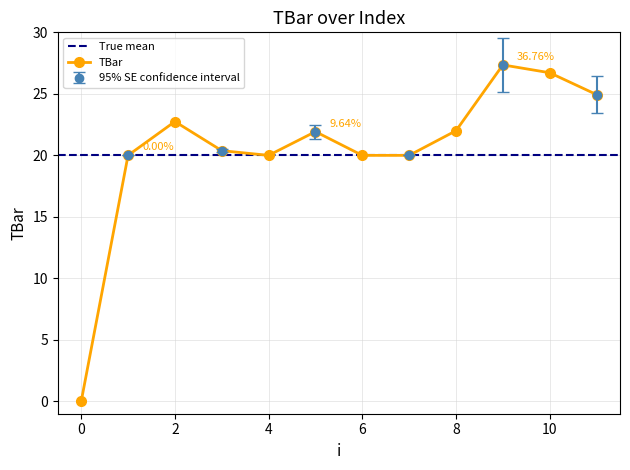

How many categories are shown in the chart?

12